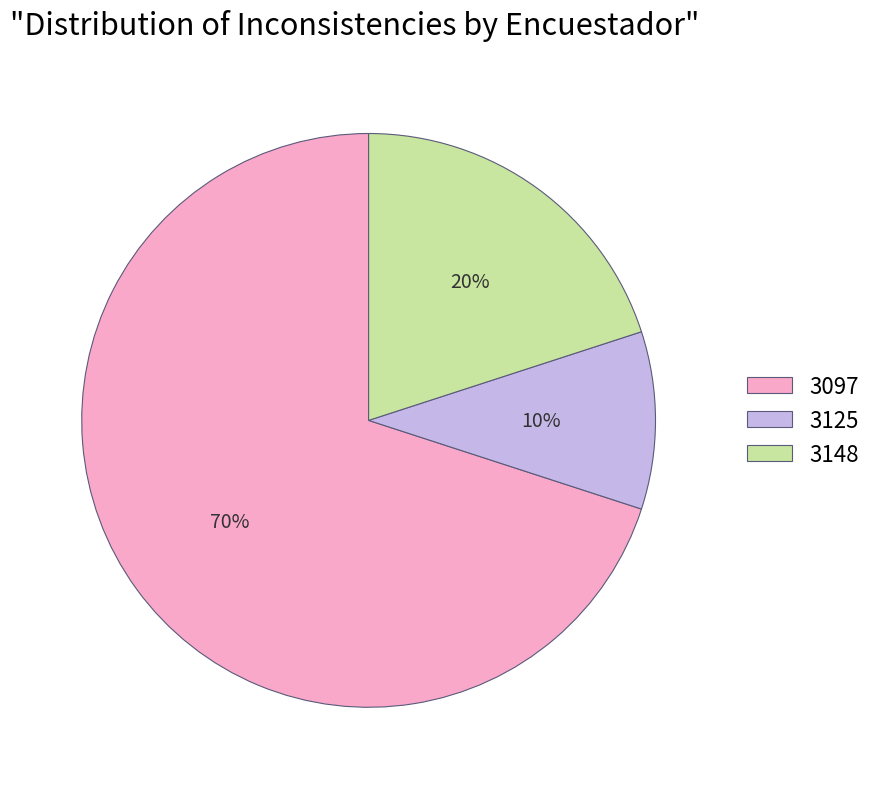

To the nearest percent, what is the average slice percentage?

33%